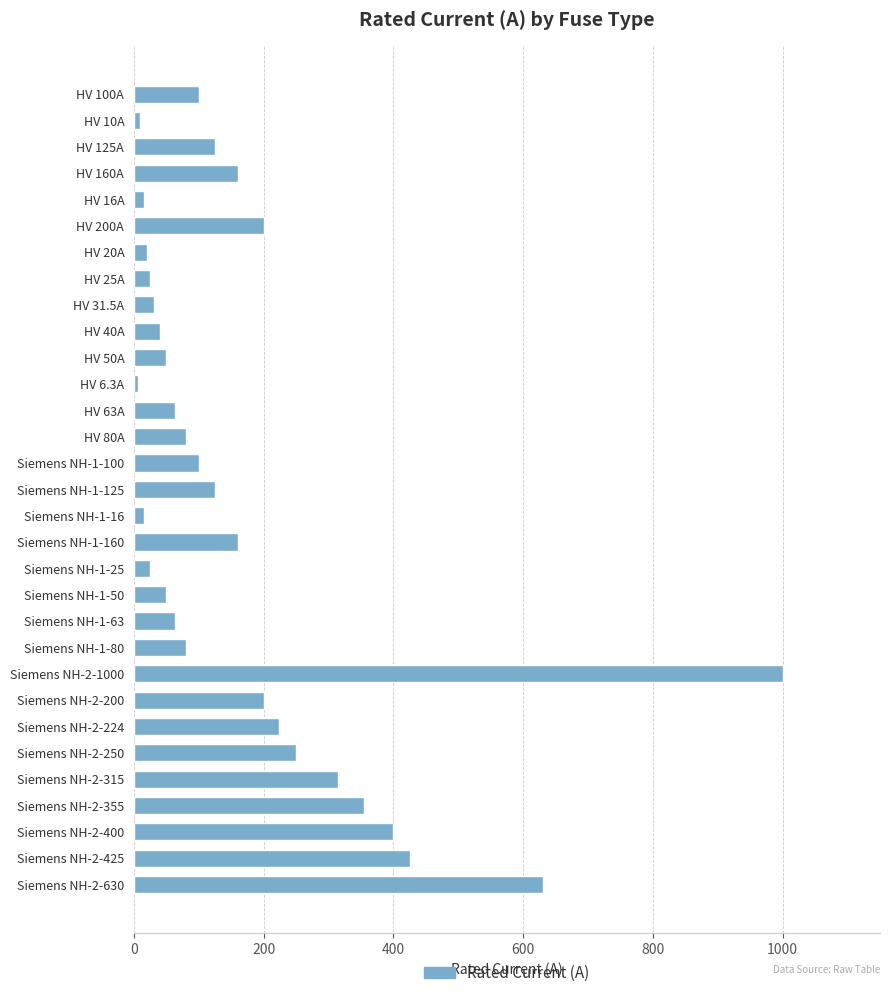

What is the difference between the maximum and minimum values?

993.7